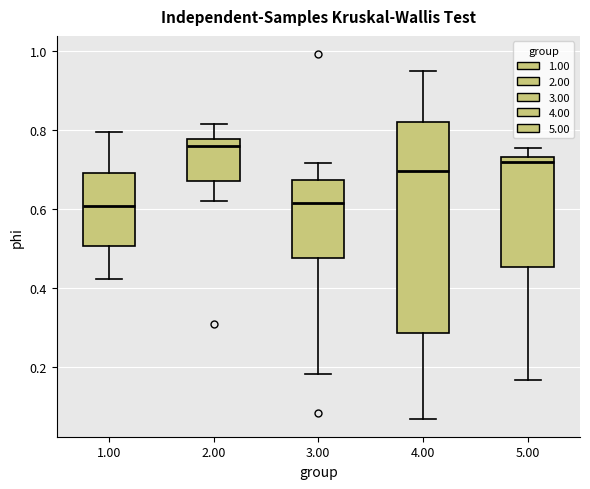

Reading left to right, read every box against the y-axis: the position of its median line, the range the box covers, and the ends of its whiskers. The values are not printed on the chart, so give them approximately, as read against the axis.

1.00: median 0.60, box 0.50 to 0.70, whiskers 0.42 to 0.80
2.00: median 0.76, box 0.68 to 0.78, whiskers 0.62 to 0.82
3.00: median 0.62, box 0.48 to 0.68, whiskers 0.18 to 0.72
4.00: median 0.70, box 0.28 to 0.82, whiskers 0.08 to 0.94
5.00: median 0.72, box 0.46 to 0.74, whiskers 0.16 to 0.76